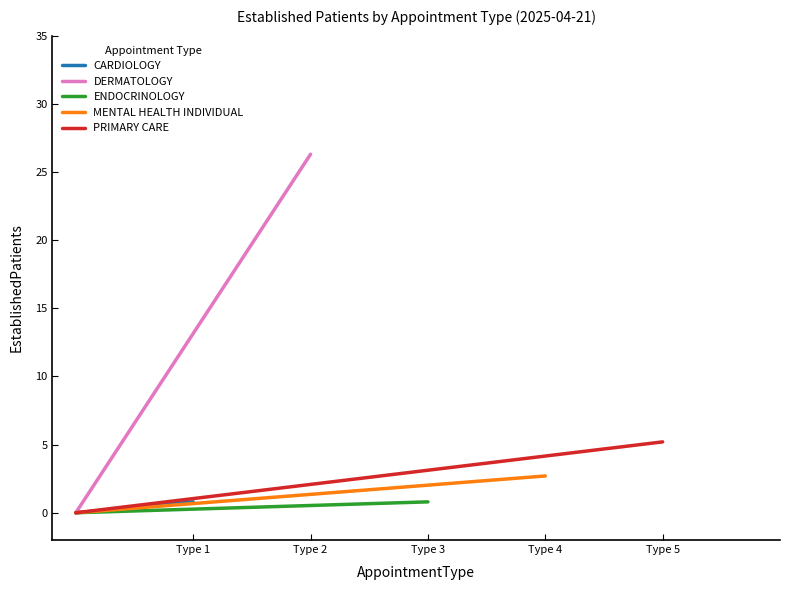

Is the value of CARDIOLOGY at Type 2 greater than the value of MENTAL HEALTH INDIVIDUAL at Type 2?

No